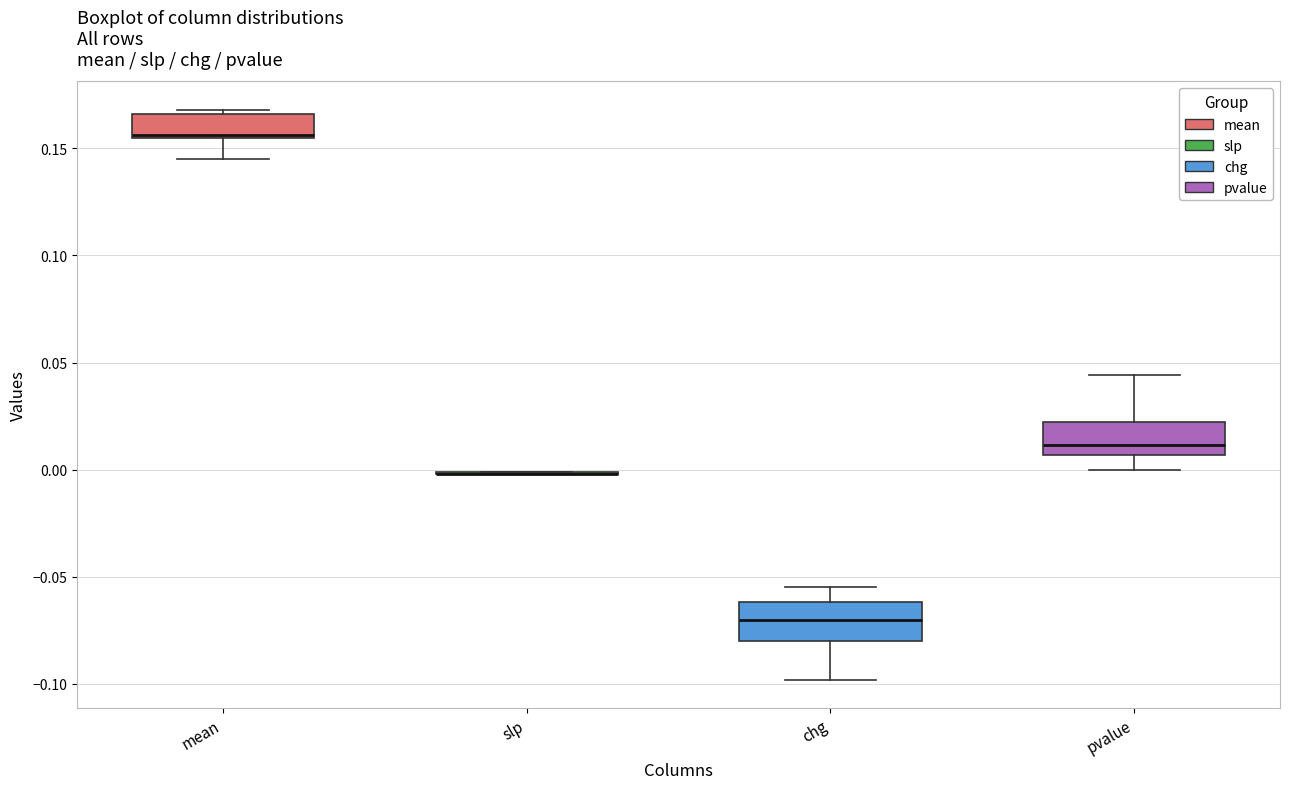

Reading left to right, transcribe this box plot: for each box, give where its median line is, the range the box spans, and where its two whiskers end, as read against the y-axis. The values are not printed on the chart, so give them approximately, as read against the axis.

mean: median 0.155 (drawn on the box's lower edge), box 0.155 to 0.165, whiskers 0.145 to 0.170
slp: box collapsed to a line at 0.000, whiskers 0.000 to 0.000
chg: median -0.070, box -0.080 to -0.060, whiskers -0.100 to -0.055
pvalue: median 0.010, box 0.005 to 0.020, whiskers 0.000 to 0.045